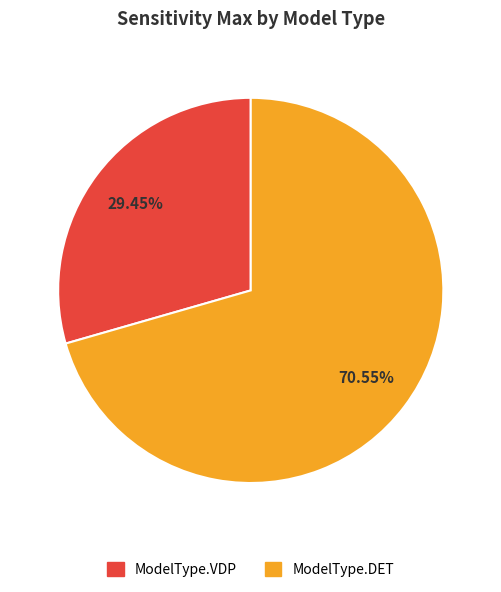

Which has a higher value, ModelType.DET or ModelType.VDP?

ModelType.DET